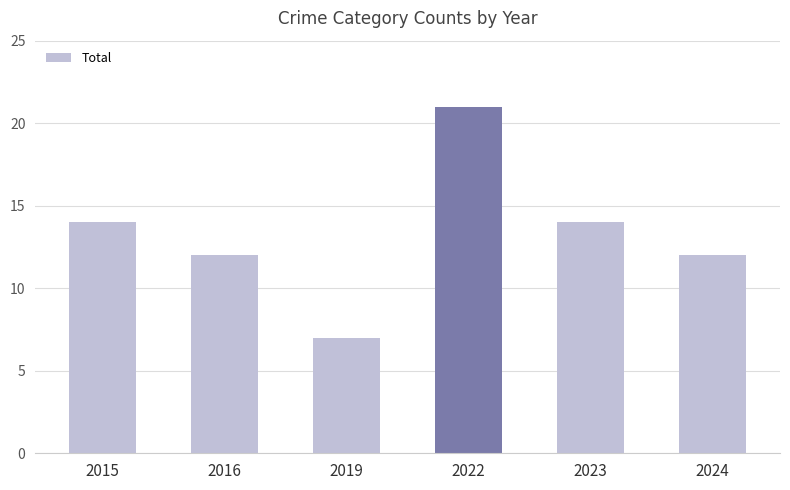

Count the values in the range 12 to 14.

4